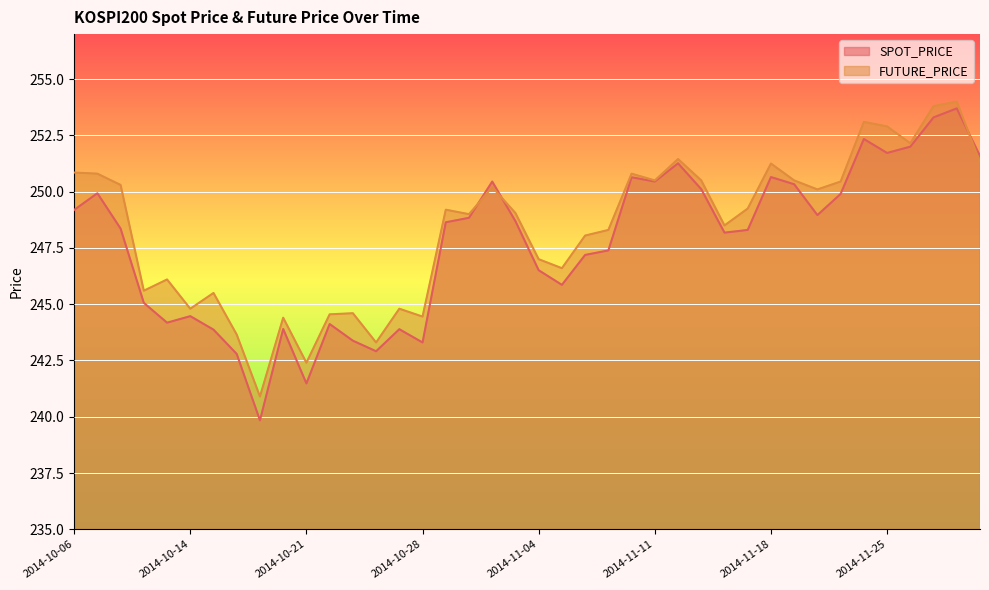

True or false: FUTURE_PRICE has more than 1 points higher than both neighbors.

True